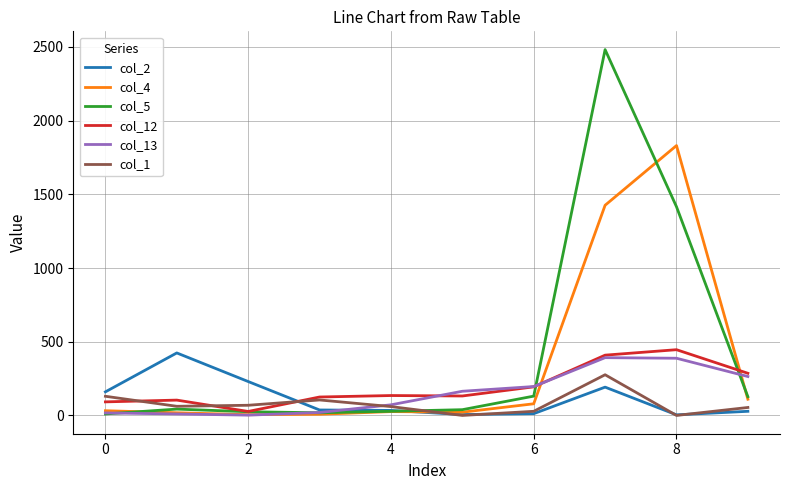

How many interior local valleys does the col_1 series have?

3